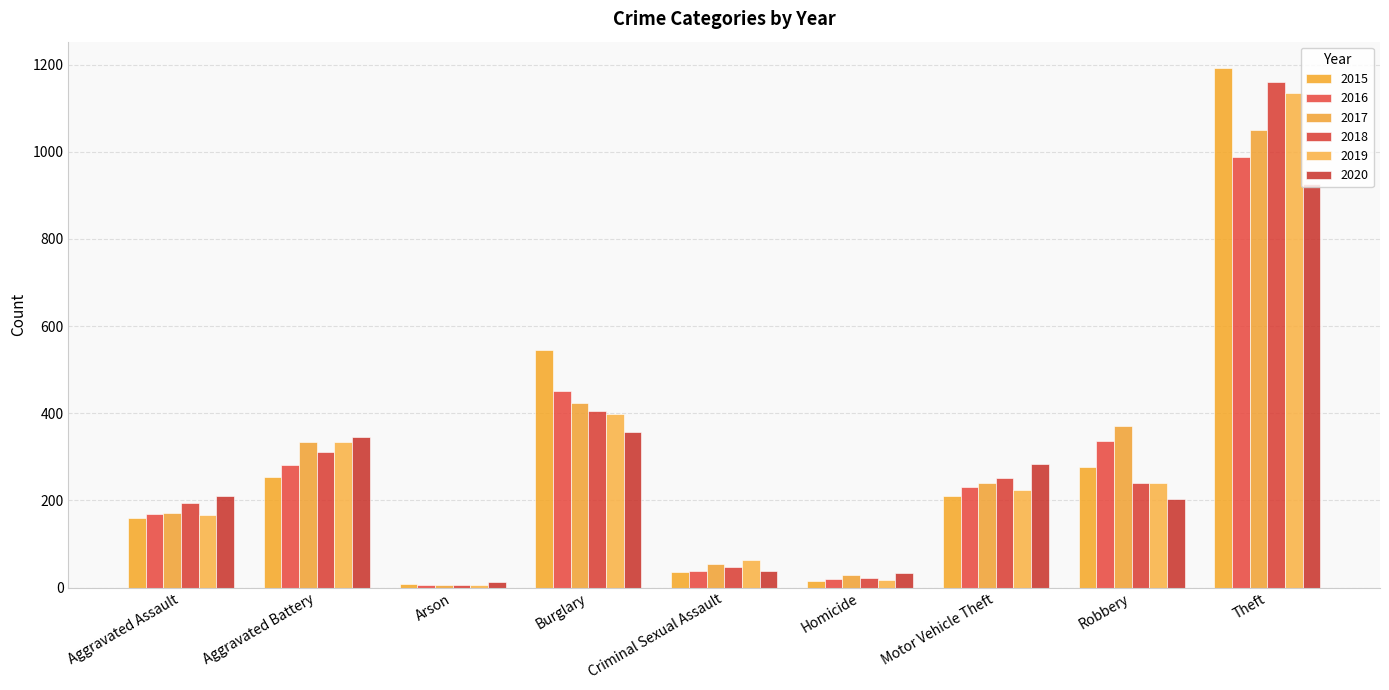

Rank the categories by 2019 value from highest to lowest.

Theft, Burglary, Aggravated Battery, Robbery, Motor Vehicle Theft, Aggravated Assault, Criminal Sexual Assault, Homicide, Arson